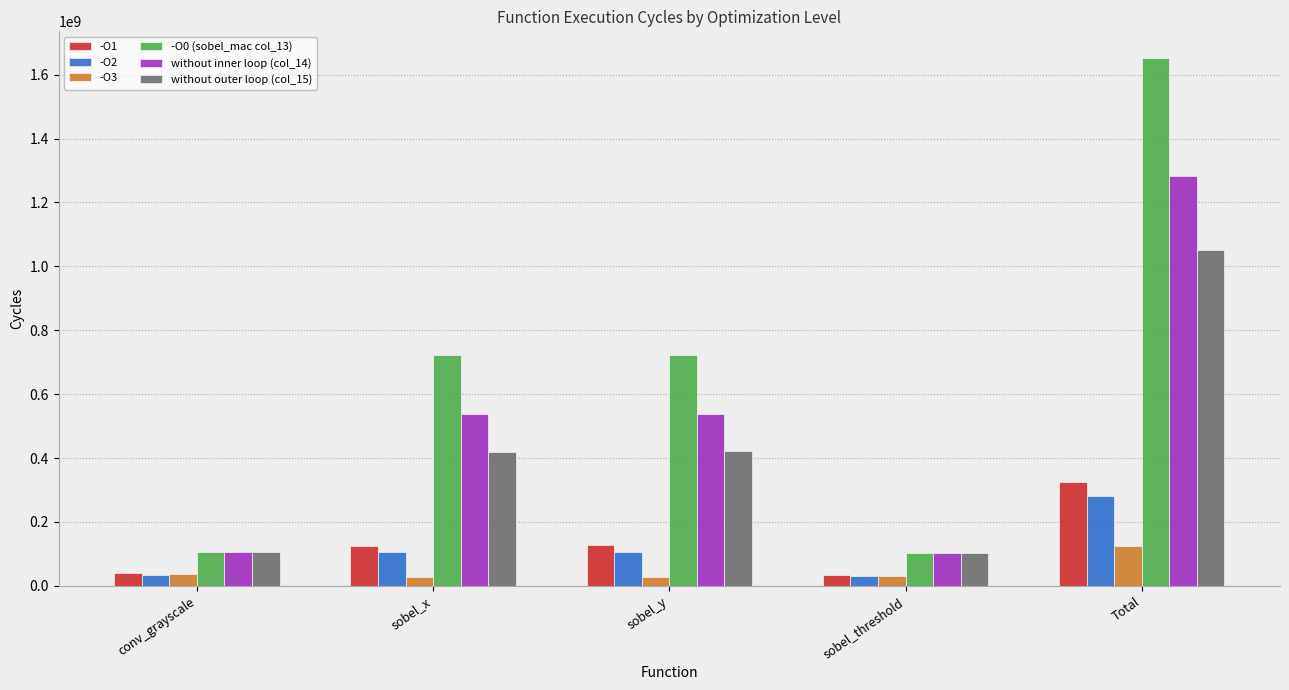

What is the total value across all series at Total?

4716139370